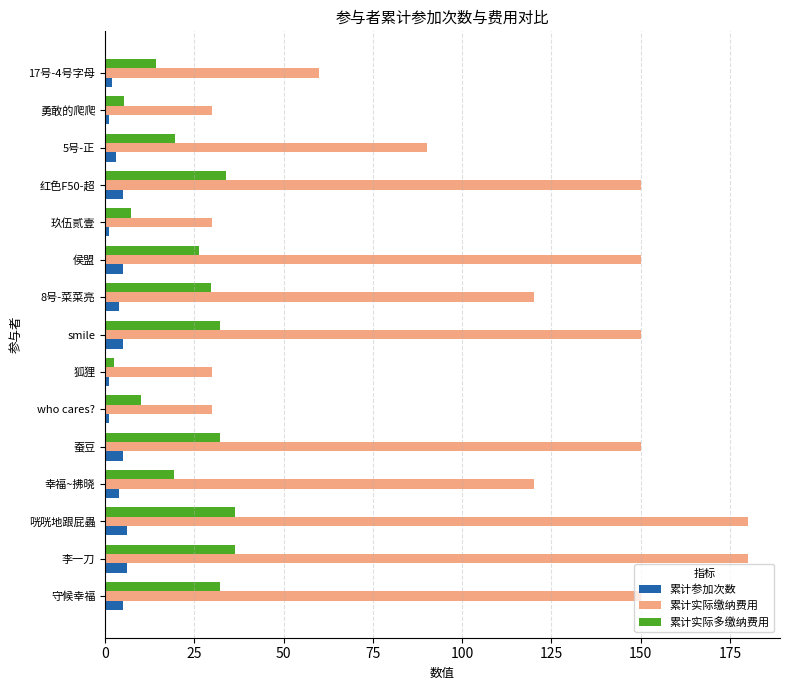

What is the spread (max minus min) of values at 侯盟?

145.0